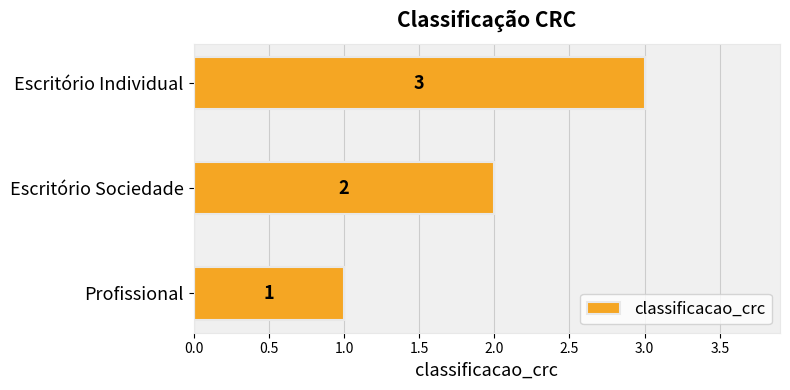

Which has a higher value, Escritório Individual or Profissional?

Escritório Individual